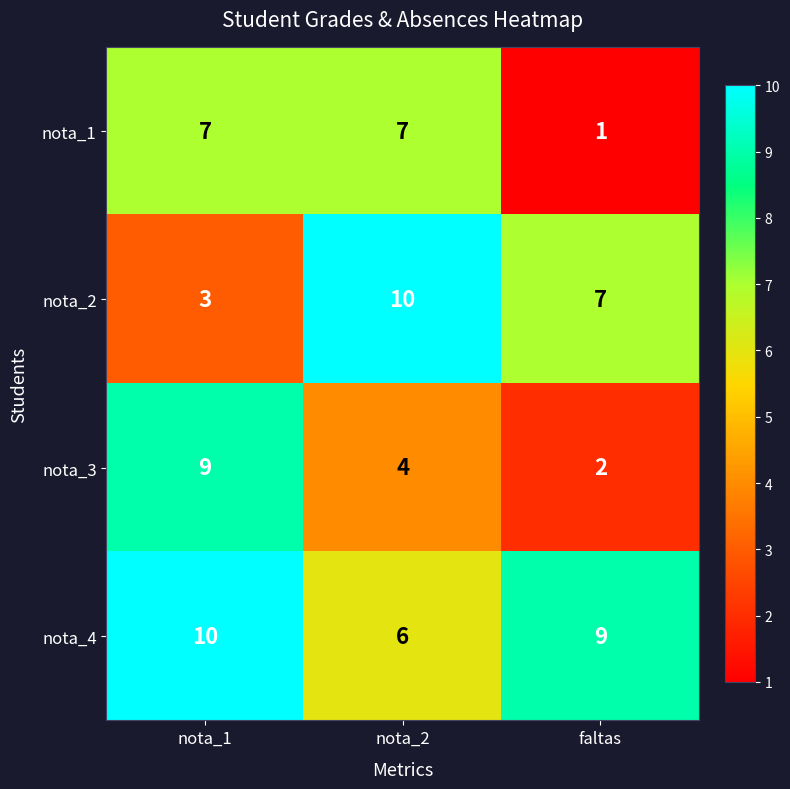

Reading left to right, transcribe all the data shown in this chart.

nota_1: nota_1=7	nota_2=7	faltas=1
nota_2: nota_1=3	nota_2=10	faltas=7
nota_3: nota_1=9	nota_2=4	faltas=2
nota_4: nota_1=10	nota_2=6	faltas=9